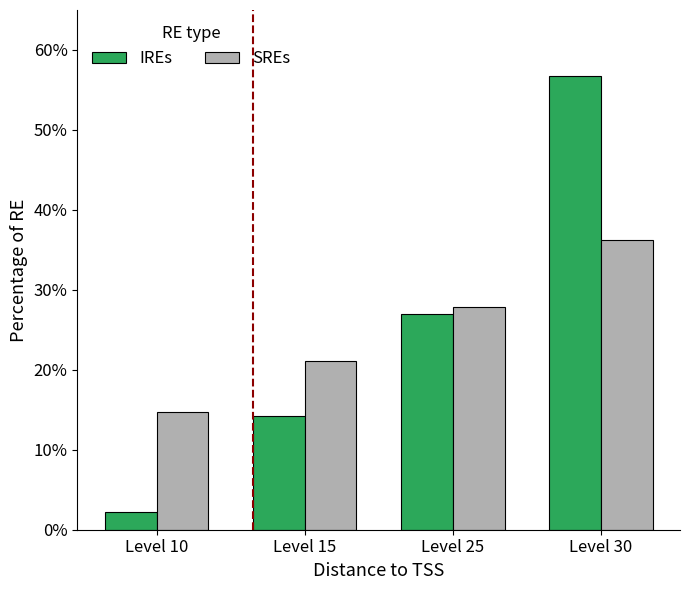

What is the minimum value shown in the chart?

2.2